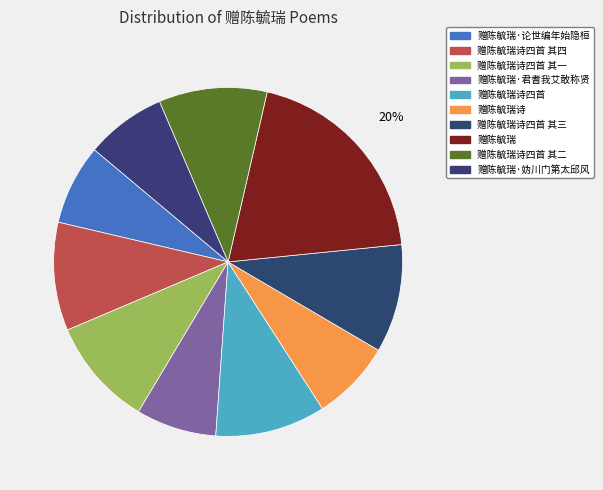

To the nearest percent, what is the combined percentage of 赠陈毓瑞 and 赠陈毓瑞诗四首?

30%